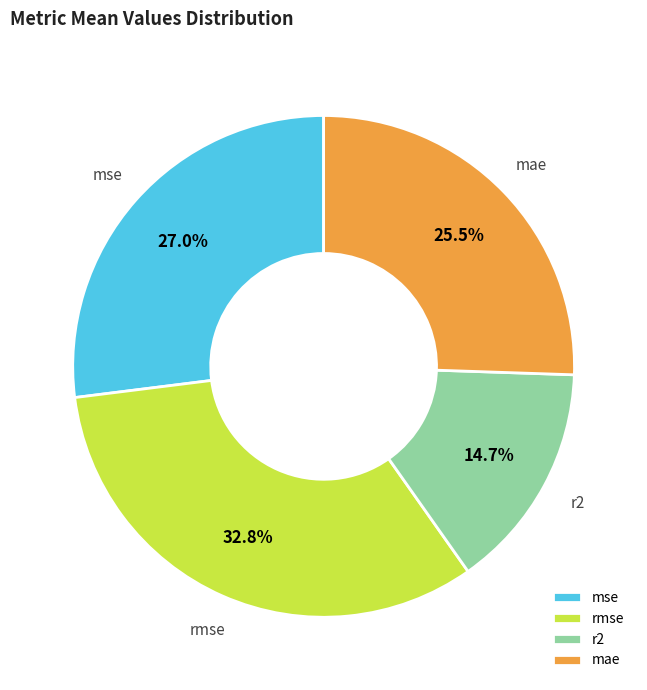

Count the number of slices in the pie.

4